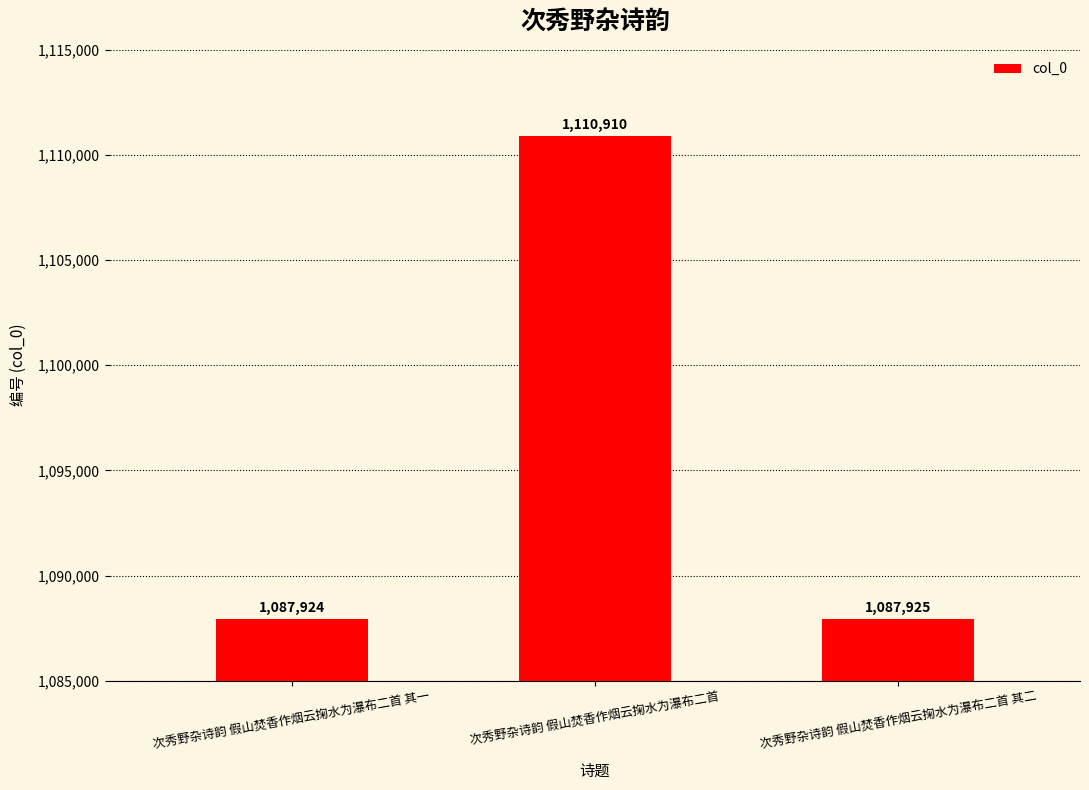

Reading left to right, list all the values displayed in this chart.

1087924	1110910	1087925